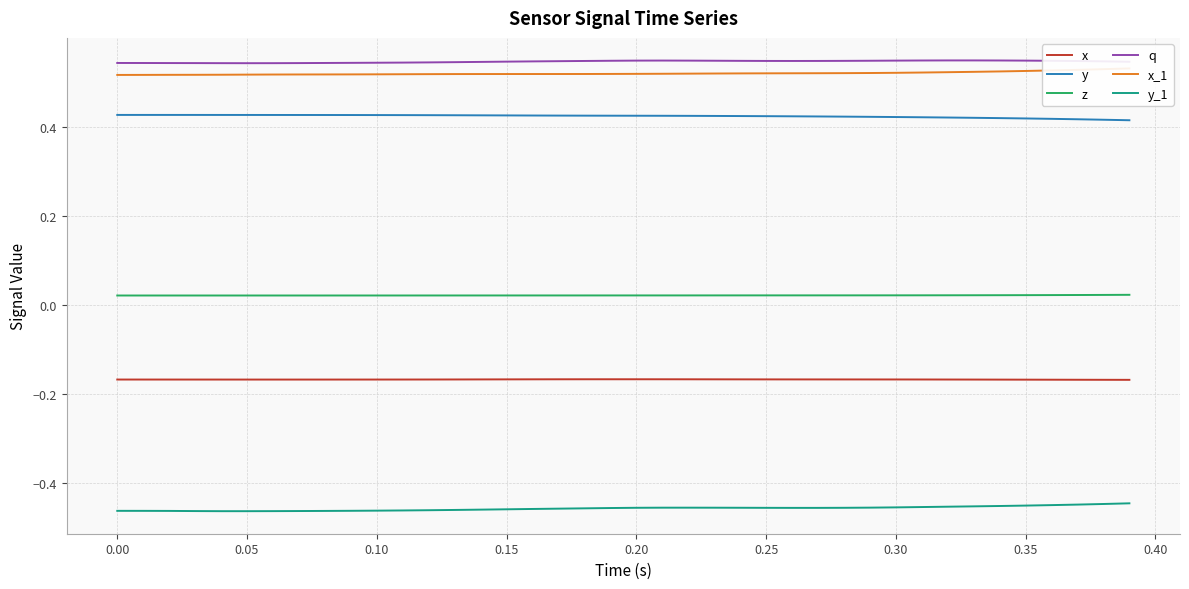

True or false: z and x cross at least once.

False